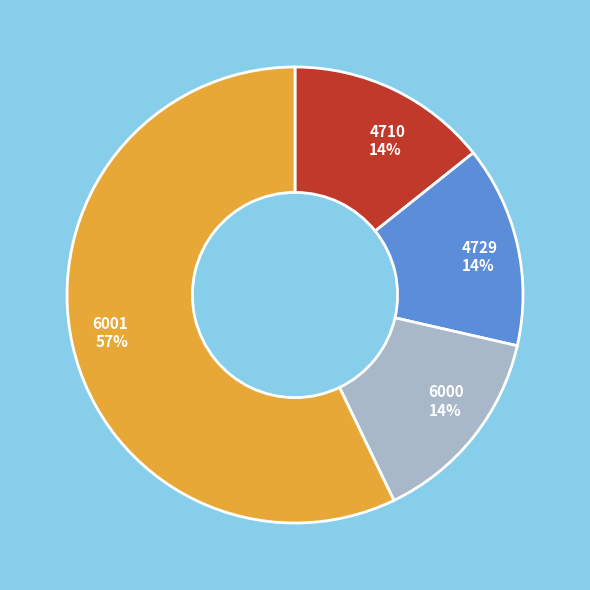

What is the ratio of the value at 4710 to the value at 6000?

1.0